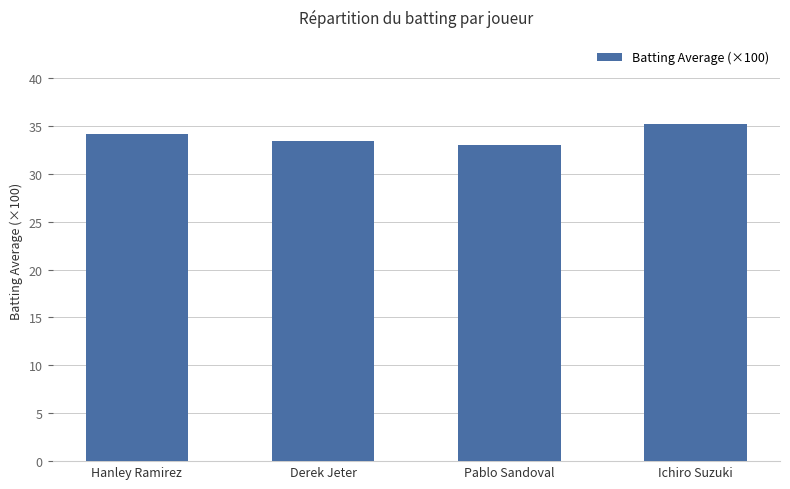

Are the bars grouped side by side (vs. stacked)?

No